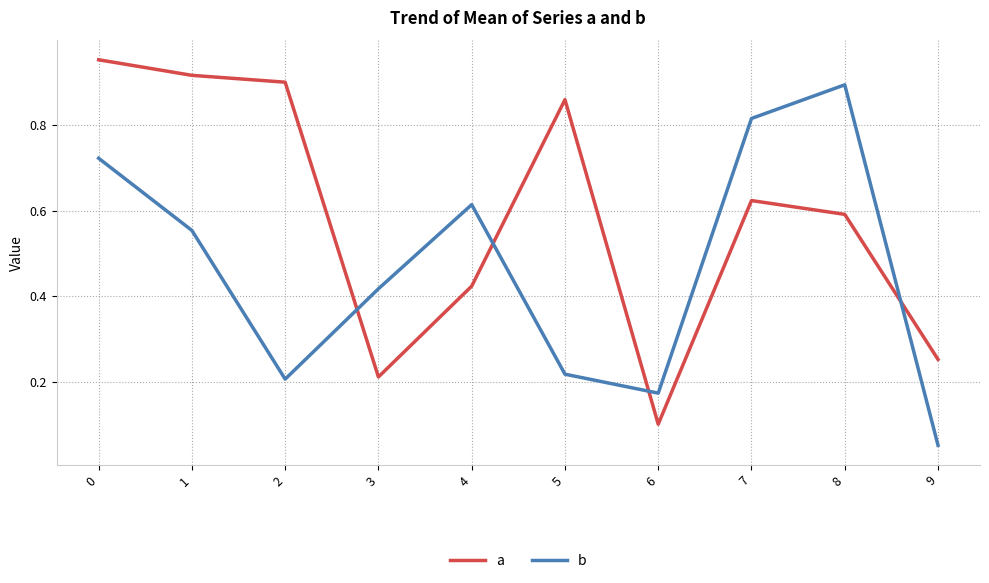

Which series ends up on top after the final intersection of a and b?

a